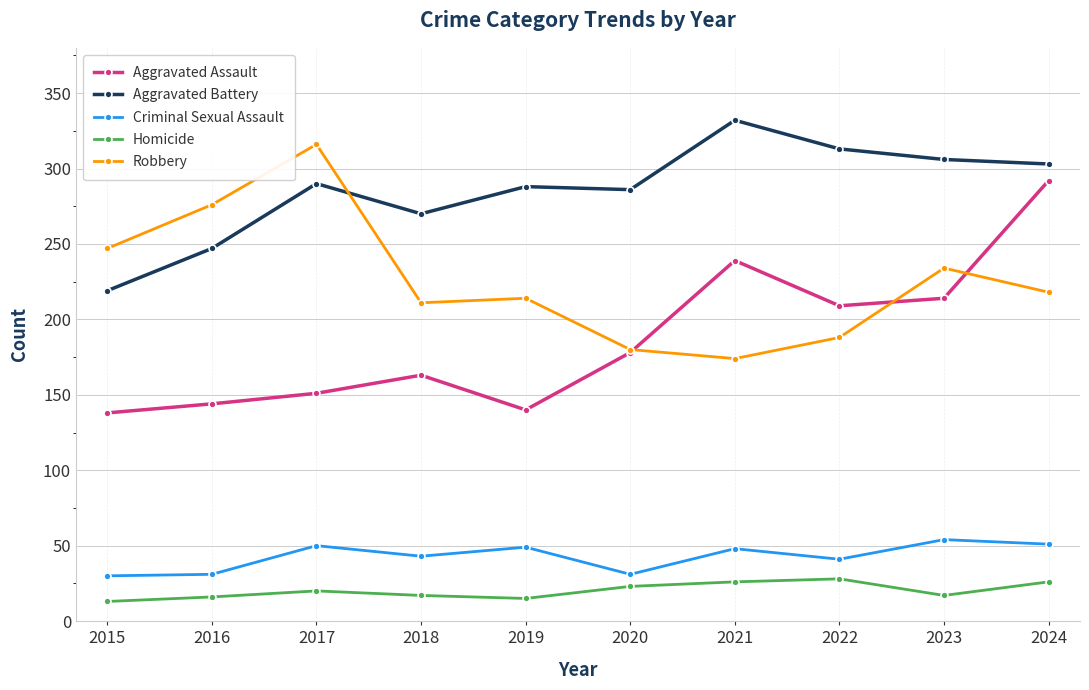

How many categories are shown in the chart?

10